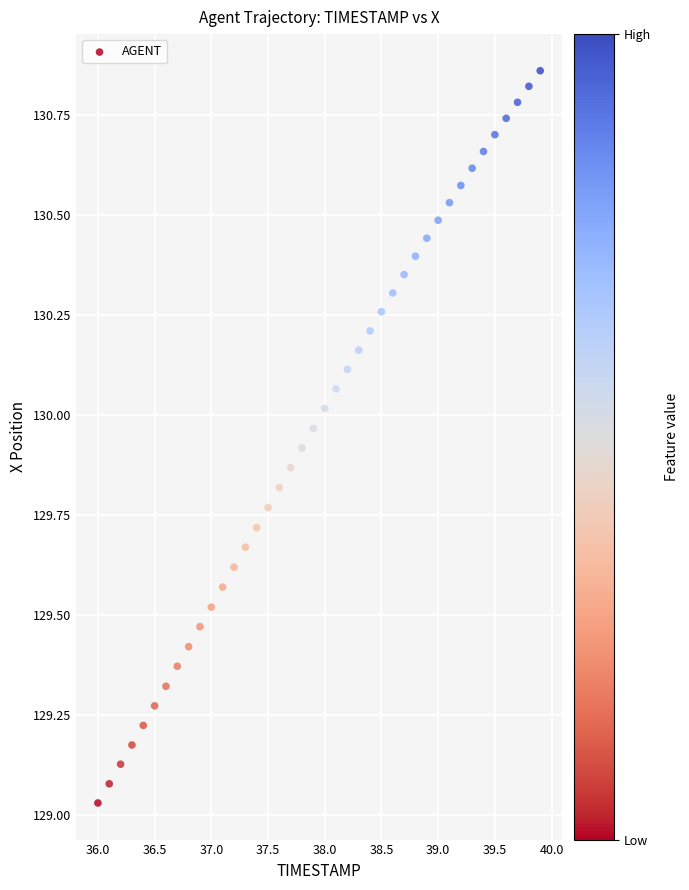

What is the range of Y values (max minus min)?

1.8